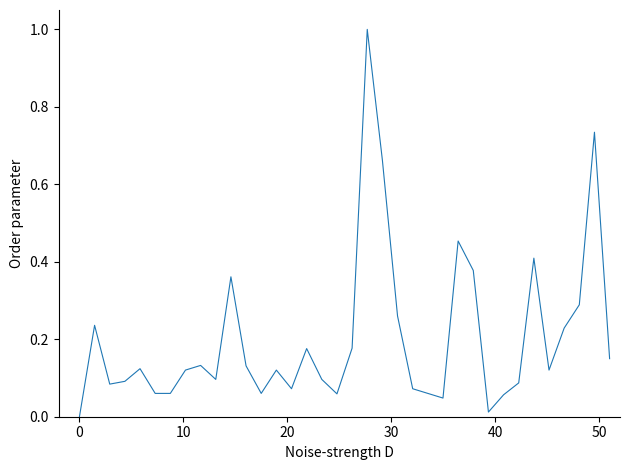

What is the difference between the maximum and minimum values?

1.0